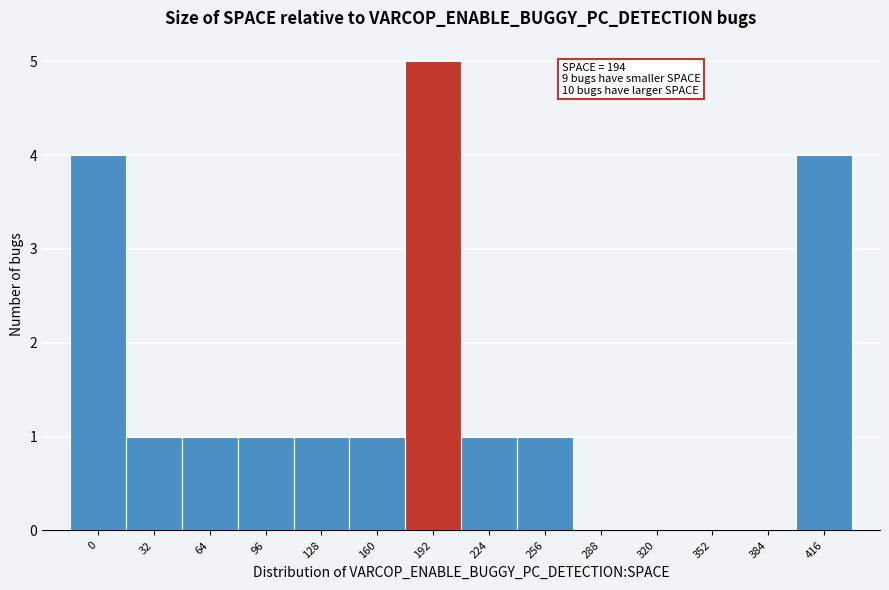

Reading right to left, extract all data points from this chart.

416=4	384=0	352=0	320=0	288=0	256=1	224=1	192=5	160=1	128=1	96=1	64=1	32=1	0=4